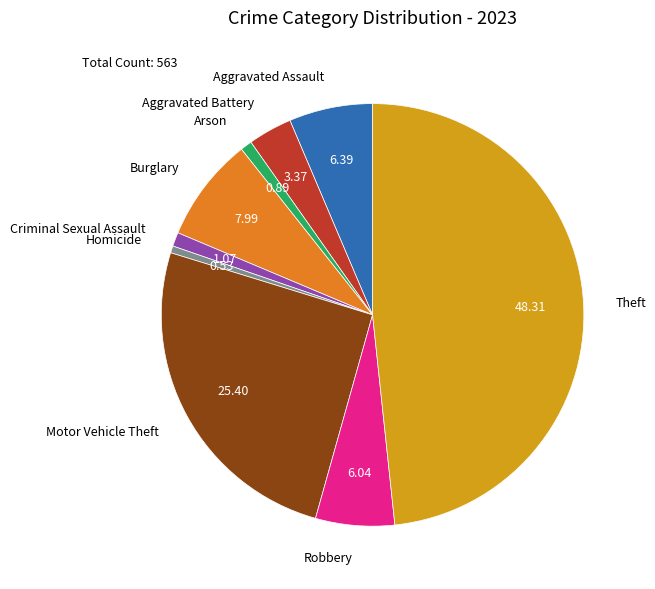

What is the ratio of the value at Robbery to the value at Criminal Sexual Assault?

5.7